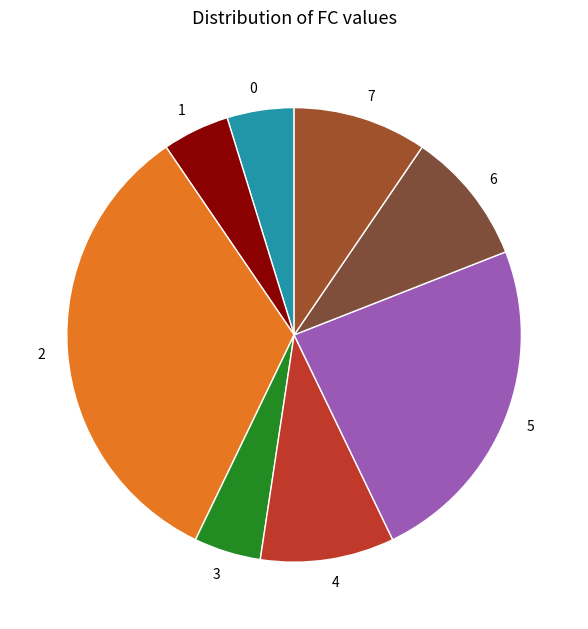

Does 3 account for over 50% of the chart?

No